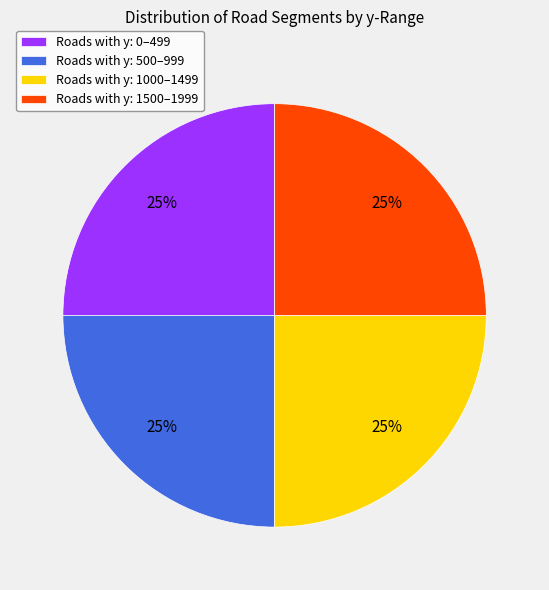

The Roads with y: 0–499 slice represents 32% of the pie. True or false?

False